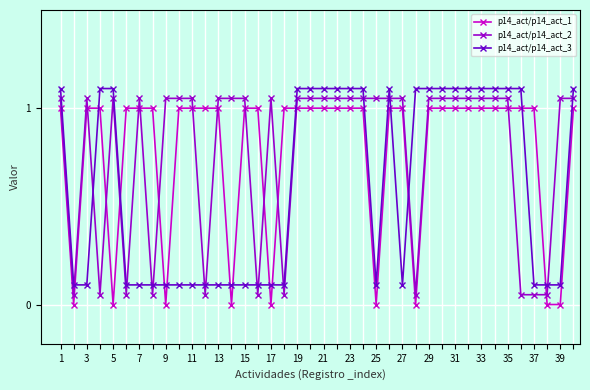

True or false: p14_act/p14_act_3 has more than 0 interior local peaks.

True